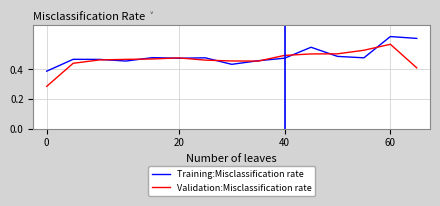

True or false: Validation:Misclassification rate and Training:Misclassification rate intersect in this chart.

True